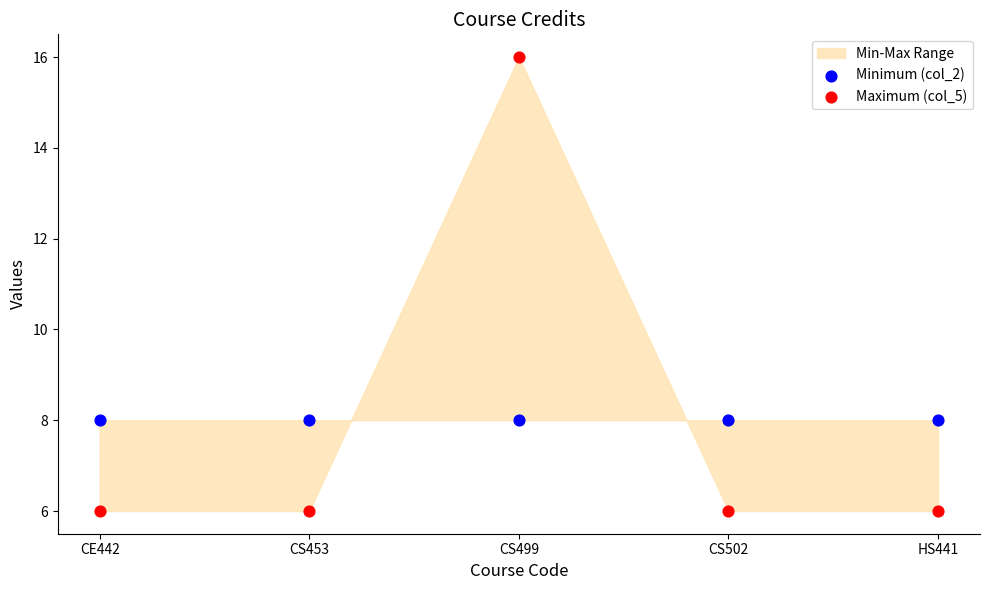

Which series contains the highest Y value?

Maximum (col_5)